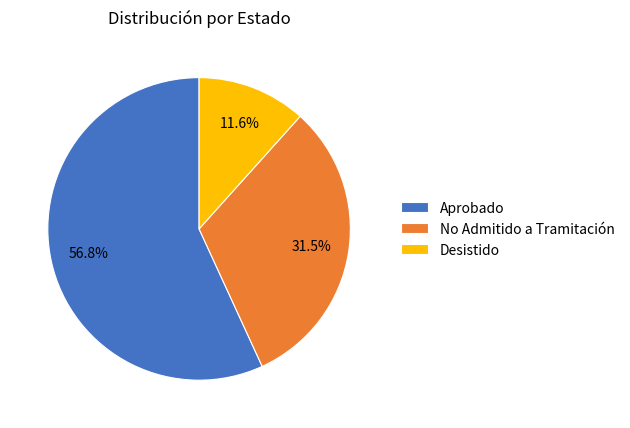

The No Admitido a Tramitación slice represents 21% of the pie. True or false?

False